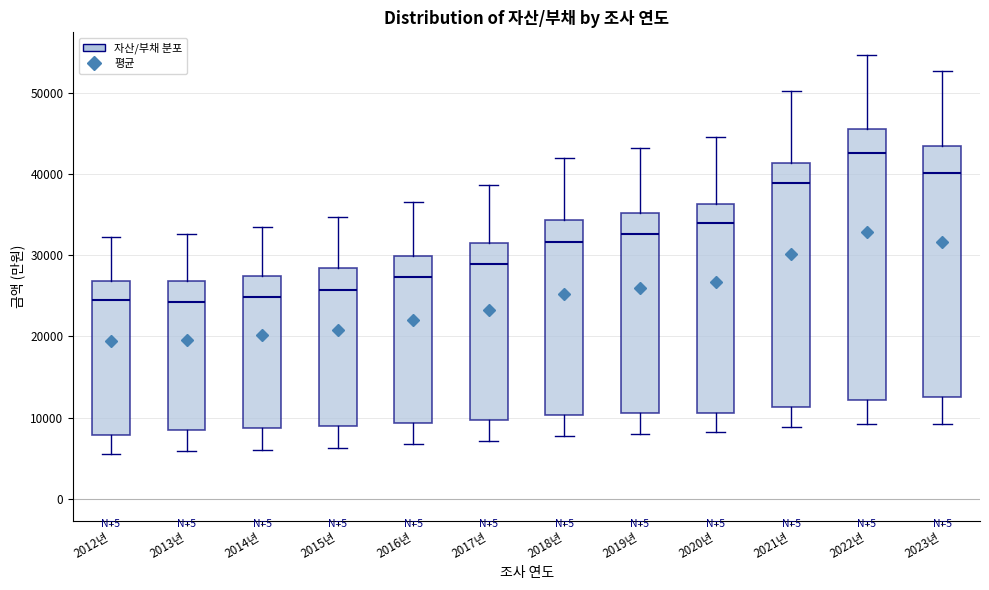

Reading left to right, read every box against the y-axis: the position of its median line, the range the box covers, and the ends of its whiskers. The values are not printed on the chart, so give them approximately, as read against the axis.

2012년: median 25000, box 8000 to 27000, whiskers 5000 to 32000
2013년: median 24000, box 8000 to 27000, whiskers 6000 to 33000
2014년: median 25000, box 9000 to 27000, whiskers 6000 to 34000
2015년: median 26000, box 9000 to 28000, whiskers 6000 to 35000
2016년: median 27000, box 9000 to 30000, whiskers 7000 to 37000
2017년: median 29000, box 10000 to 32000, whiskers 7000 to 39000
2018년: median 32000, box 10000 to 34000, whiskers 8000 to 42000
2019년: median 33000, box 11000 to 35000, whiskers 8000 to 43000
2020년: median 34000, box 11000 to 36000, whiskers 8000 to 45000
2021년: median 39000, box 11000 to 41000, whiskers 9000 to 50000
2022년: median 43000, box 12000 to 46000, whiskers 9000 to 55000
2023년: median 40000, box 13000 to 44000, whiskers 9000 to 53000